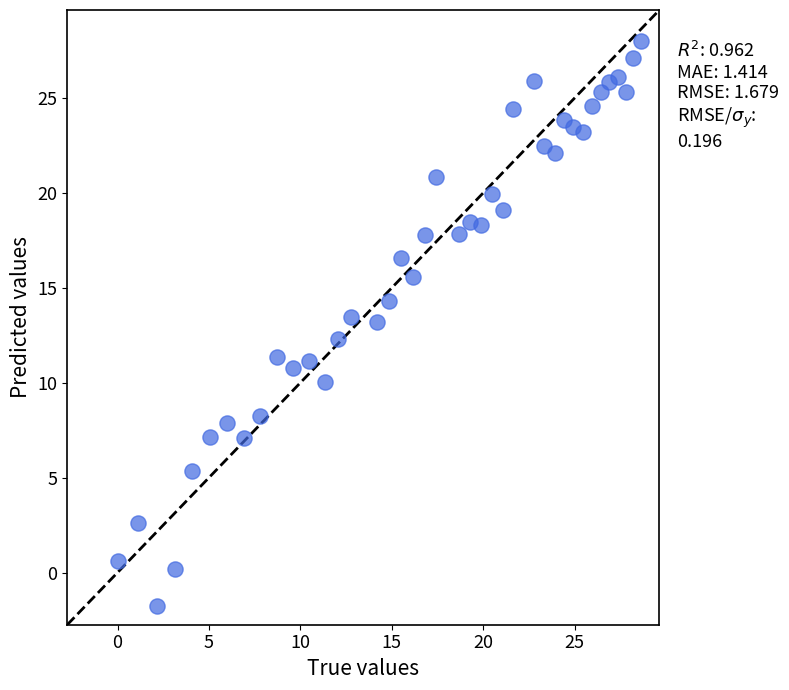

What is the range of X values (max minus min)?

28.6